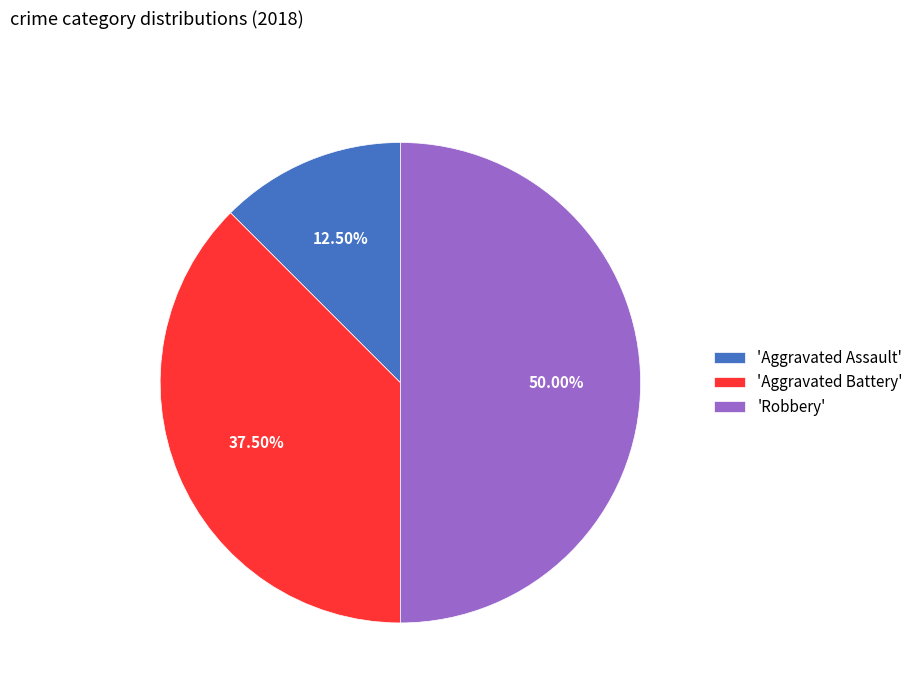

Approximately how many times larger is the value at 'Aggravated Battery' compared to 'Aggravated Assault'?

3.0